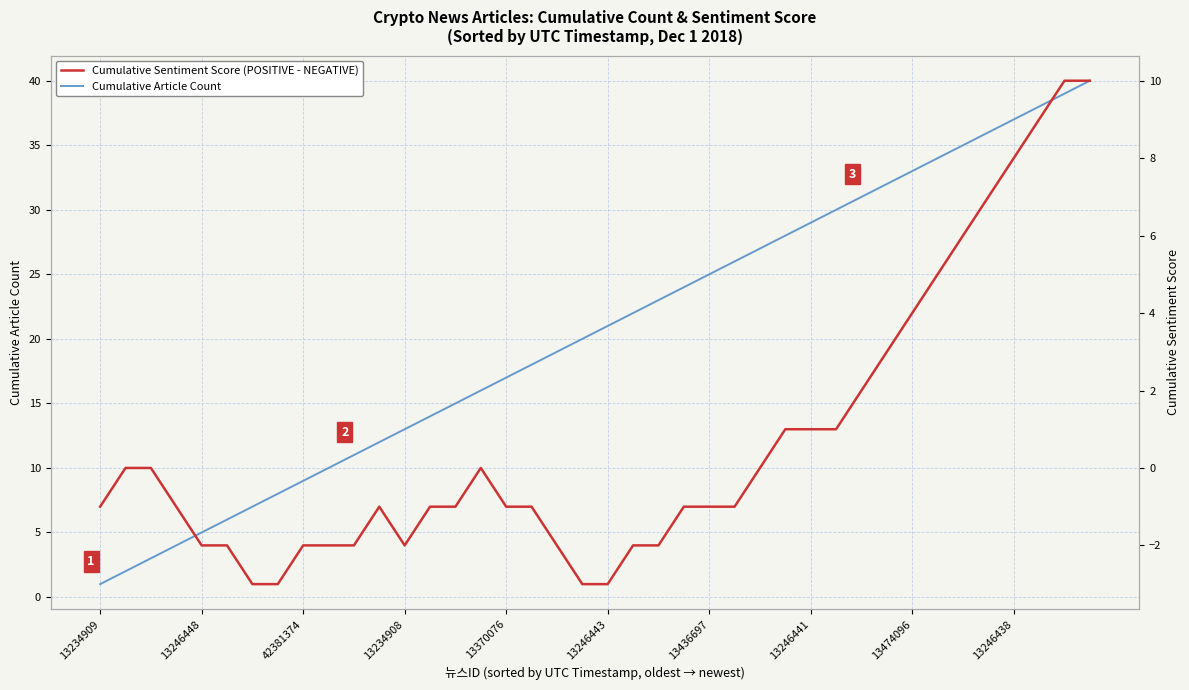

How many interior local peaks does the Cumulative Sentiment Score (POSITIVE - NEGATIVE) series have?

2